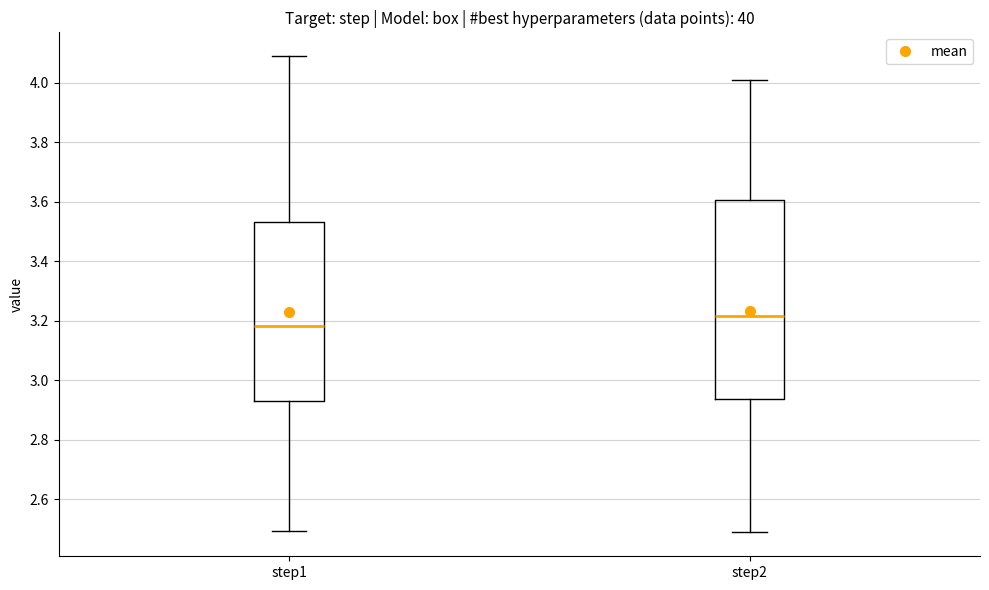

Where is the upper edge of the box for step2 on the y-axis? The values are not printed on the chart, so give them approximately, as read against the axis.

3.60